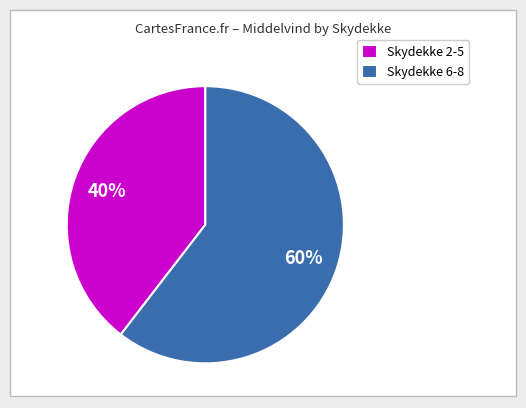

To the nearest percent, what is the combined percentage of Skydekke 2-5 and Skydekke 6-8?

100%